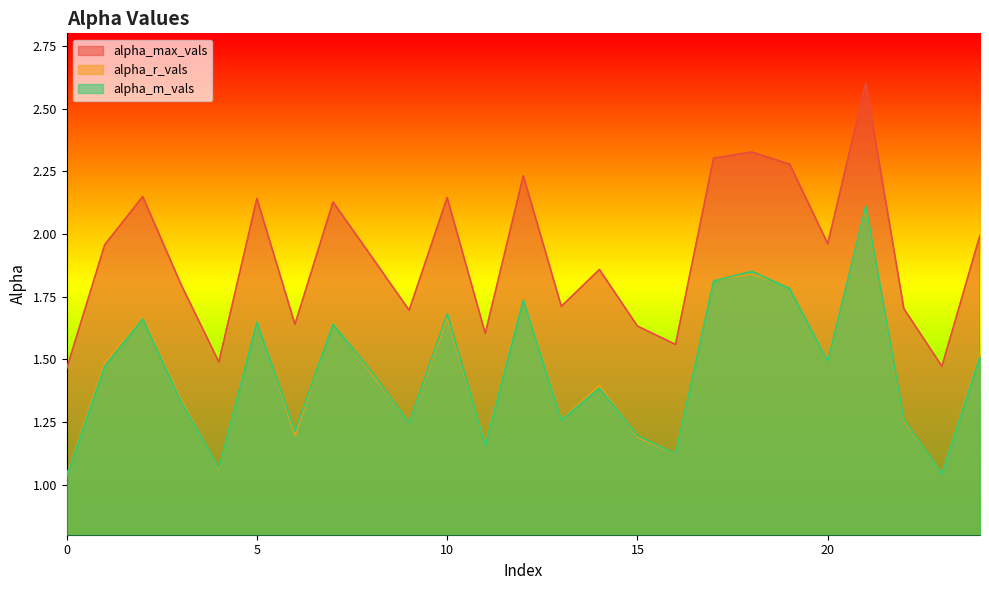

Reading left to right, extract all data points from this chart.

alpha_max_vals: 0=1.5	1=2.0	2=2.1	3=1.8	4=1.5	5=2.1	6=1.6	7=2.1	8=1.9	9=1.7	10=2.1	11=1.6	12=2.2	13=1.7	14=1.9	15=1.6	16=1.6	17=2.3	18=2.3	19=2.3	20=2.0	21=2.6	22=1.7	23=1.5	24=2.0
alpha_r_vals: 0=1.0	1=1.5	2=1.7	3=1.3	4=1.1	5=1.7	6=1.2	7=1.6	8=1.4	9=1.2	10=1.7	11=1.2	12=1.7	13=1.3	14=1.4	15=1.2	16=1.1	17=1.8	18=1.8	19=1.8	20=1.5	21=2.1	22=1.3	23=1.0	24=1.5
alpha_m_vals: 0=1.0	1=1.5	2=1.7	3=1.3	4=1.1	5=1.6	6=1.2	7=1.6	8=1.5	9=1.2	10=1.7	11=1.2	12=1.7	13=1.3	14=1.4	15=1.2	16=1.1	17=1.8	18=1.9	19=1.8	20=1.5	21=2.1	22=1.3	23=1.0	24=1.5